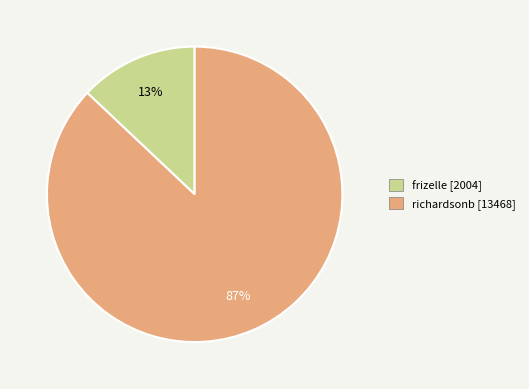

Rank the categories by value from highest to lowest.

richardsonb, frizelle